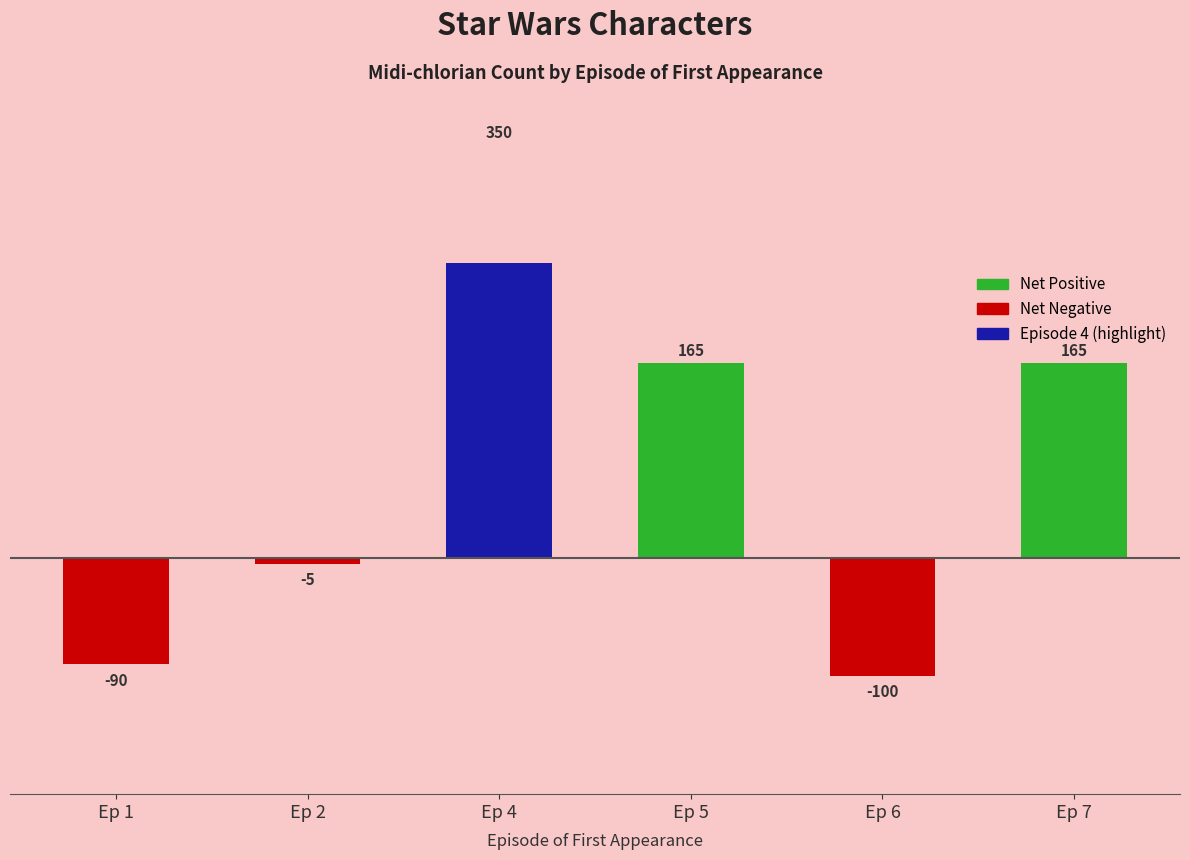

Which label corresponds to the largest value in the chart?

Ep 4